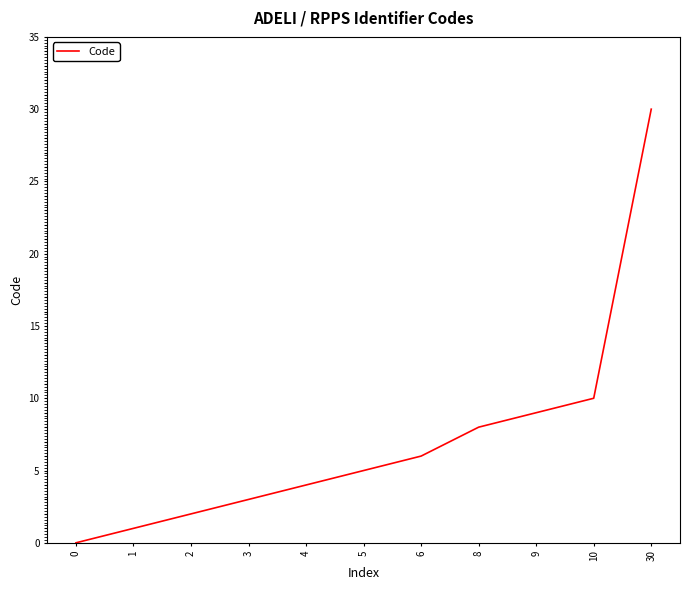

The chart shows a value of 0 at 0. True or false?

True